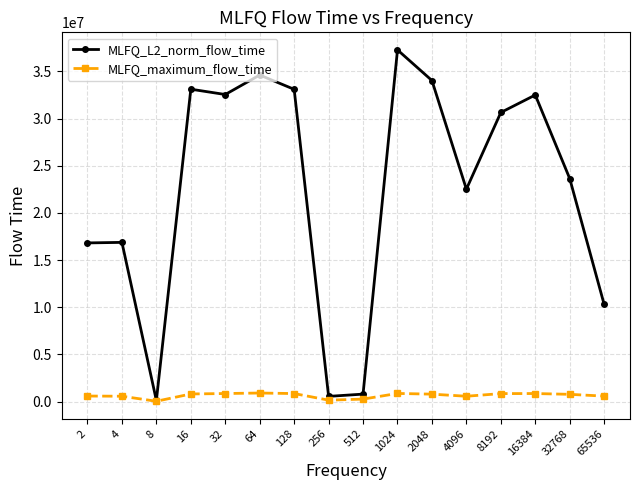

Rank the series by their average value, from lowest to highest.

MLFQ_maximum_flow_time, MLFQ_L2_norm_flow_time